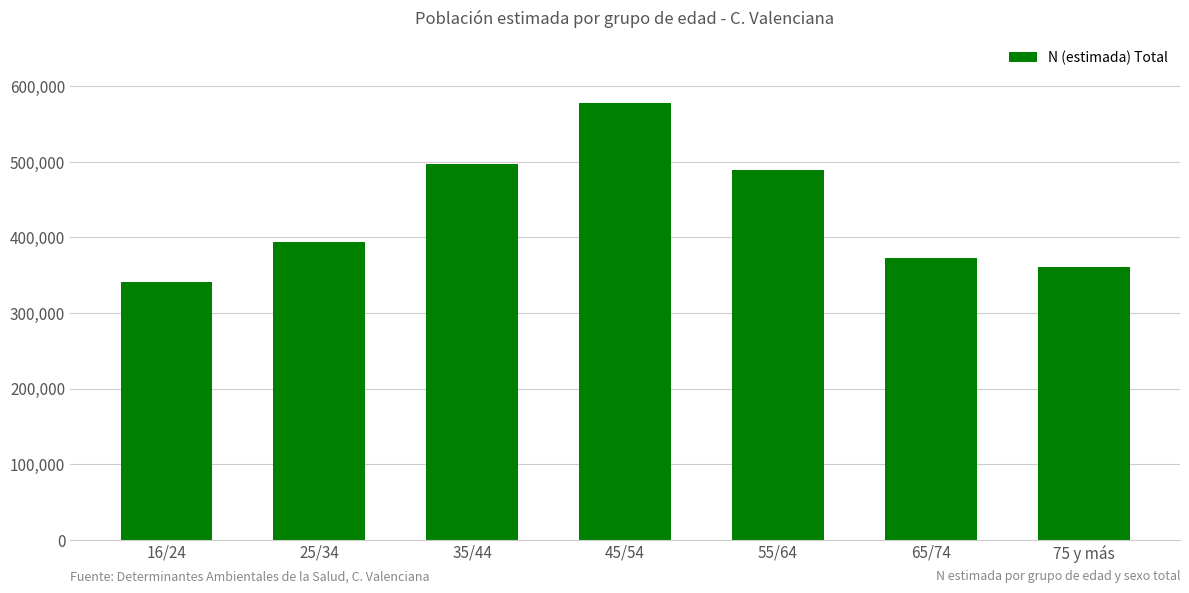

What is the difference between the values at 45/54 and 35/44?

79938